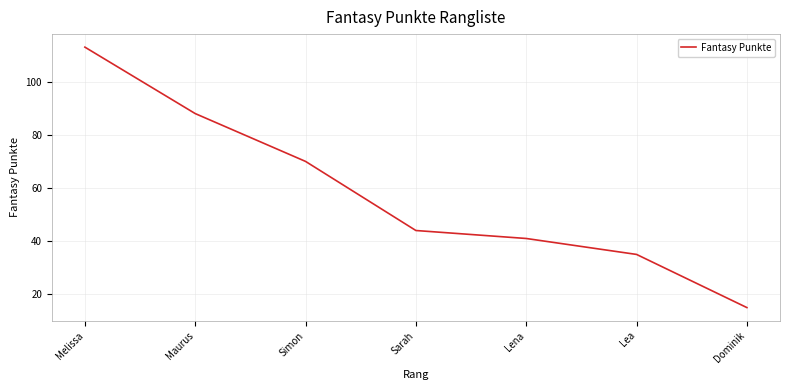

What is the greatest value displayed?

113